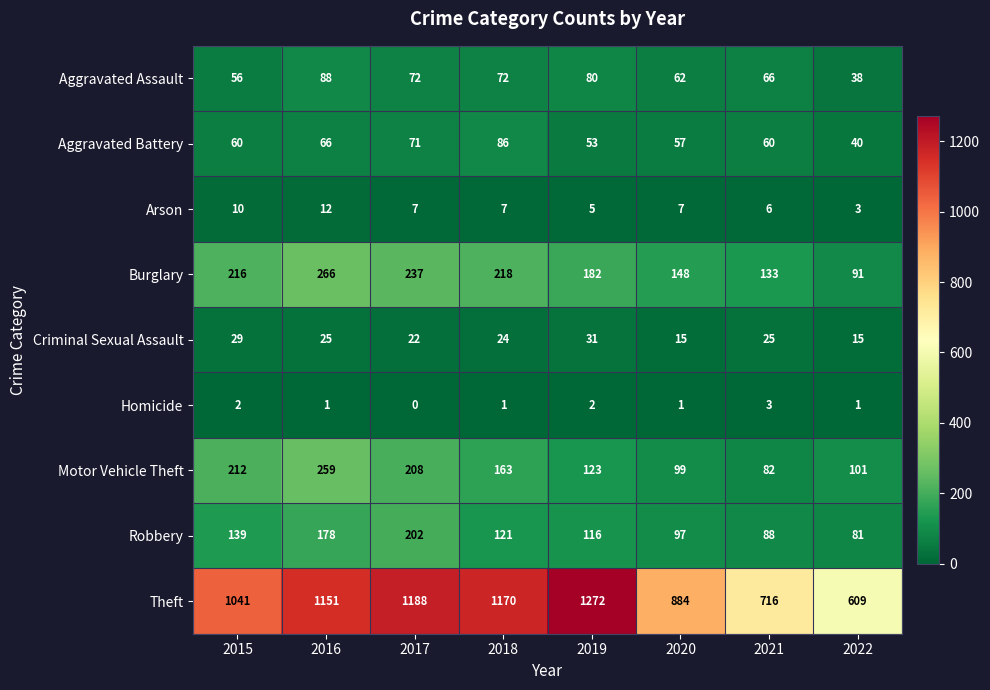

How many values in the Aggravated Battery series are below 60?

3